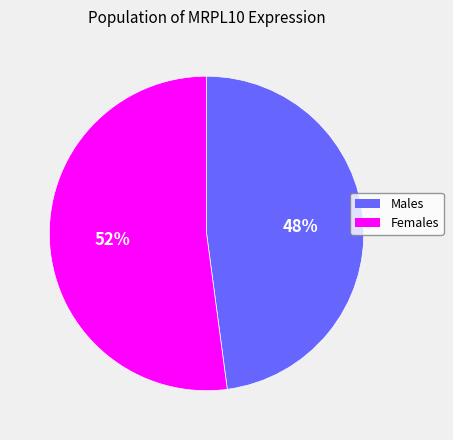

How many segments does this pie chart have?

2